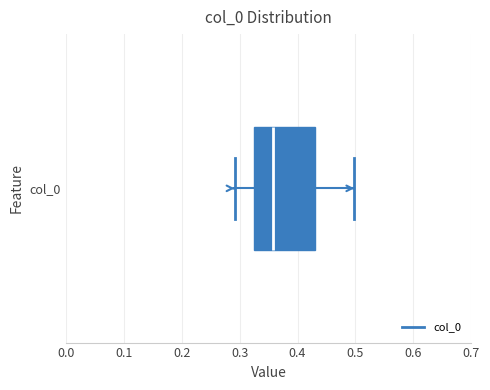

Read this box plot against the x-axis: the position of the median line, the range covered by the box, and the ends of both whiskers. The values are not printed on the chart, so give them approximately, as read against the axis.

median 0.36, box 0.32 to 0.43, whiskers 0.29 to 0.50